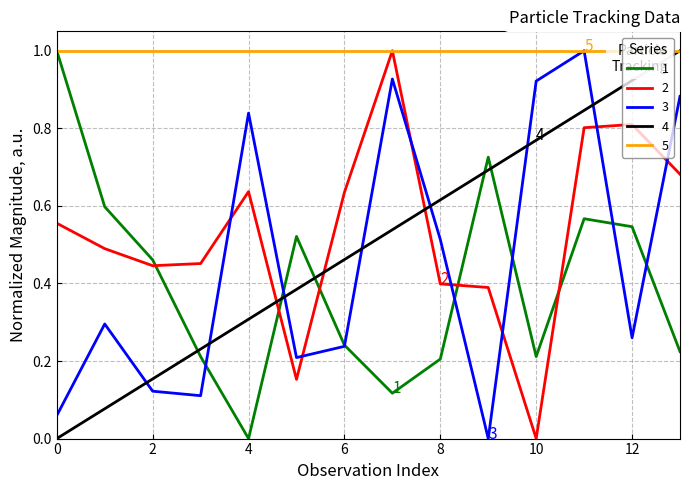

What is the highest value of the 4 series?

1.0